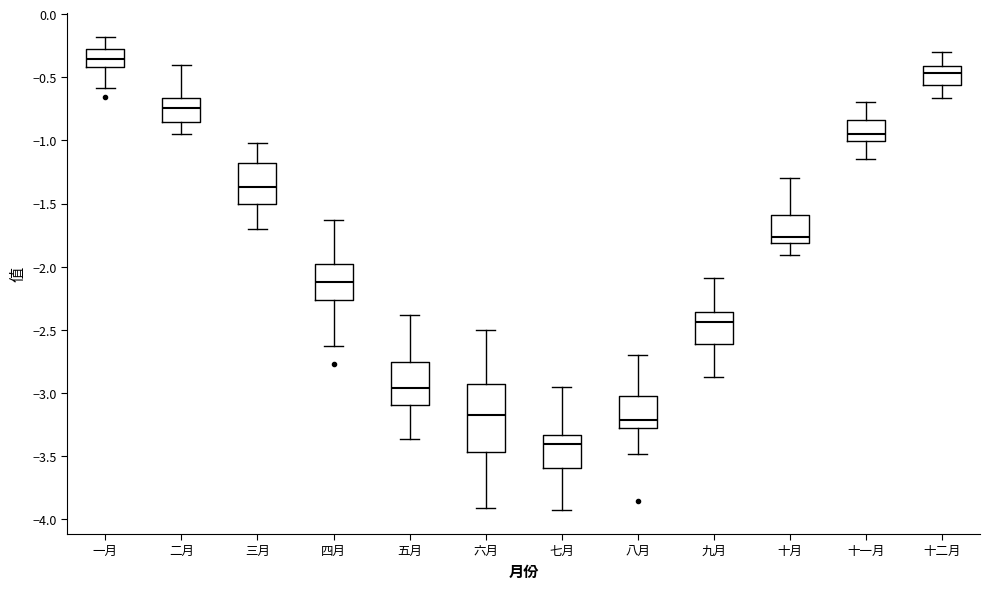

Where is the lower edge of the box for 十一月 on the y-axis? The values are not printed on the chart, so give them approximately, as read against the axis.

-1.00